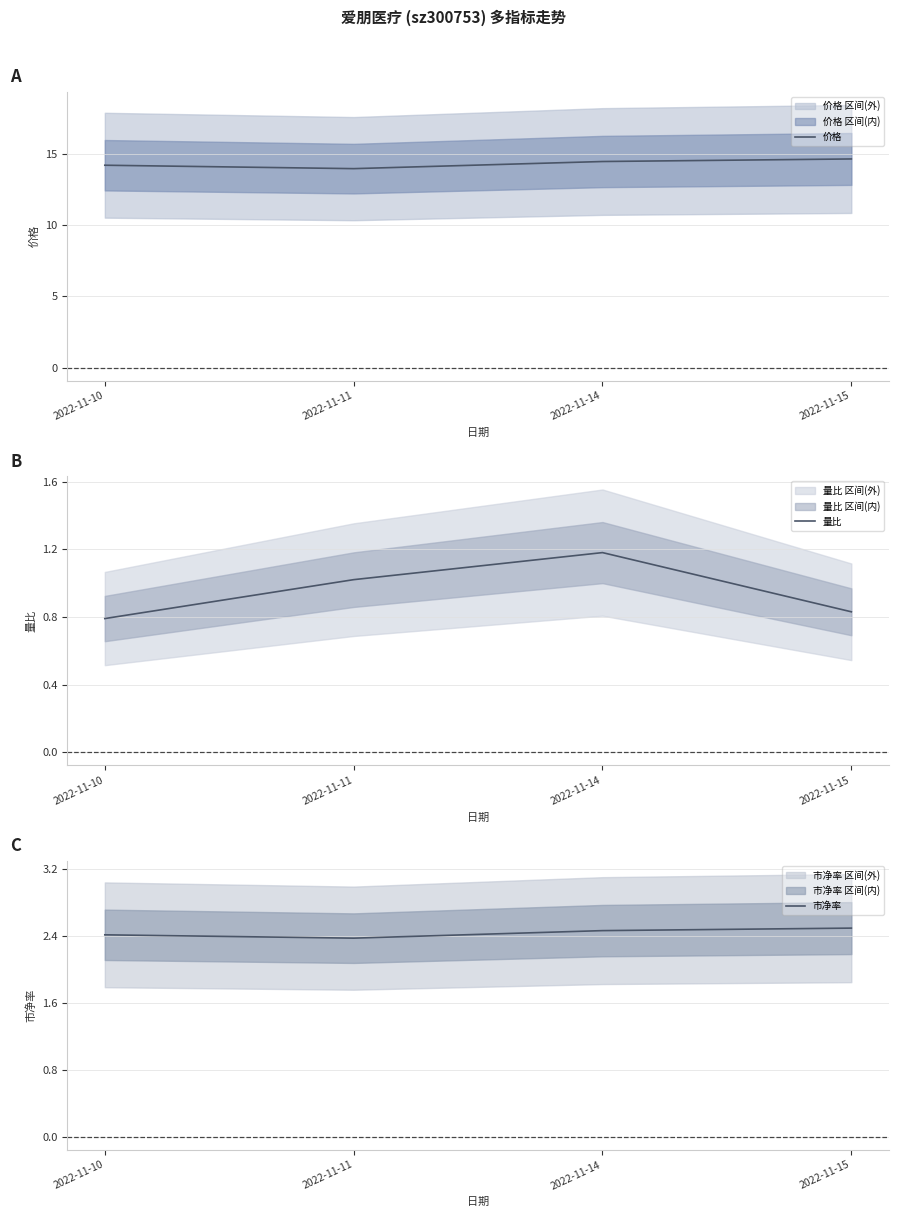

True or false: 价格 has a value of 19.3 at 2022-11-15.

False